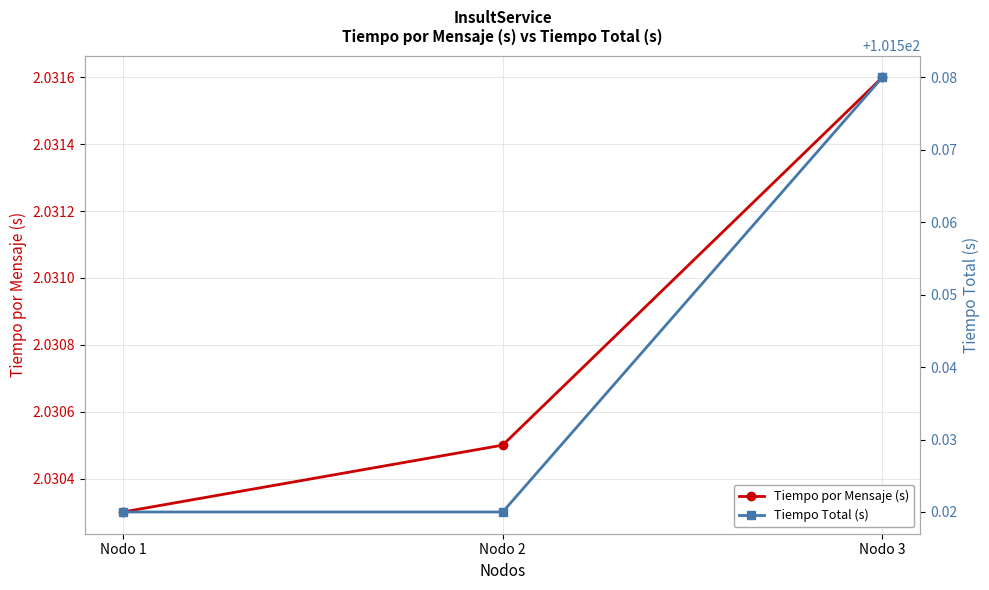

Reading right to left, extract all data points from this chart.

Tiempo por Mensaje (s): Nodo 3=2.0	Nodo 2=2.0	Nodo 1=2.0
Tiempo Total (s): Nodo 3=101.6	Nodo 2=101.5	Nodo 1=101.5